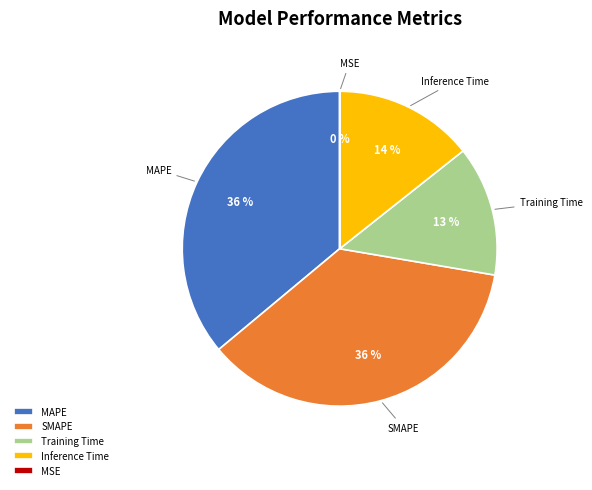

Is it true that MAPE is 23% of the pie?

False